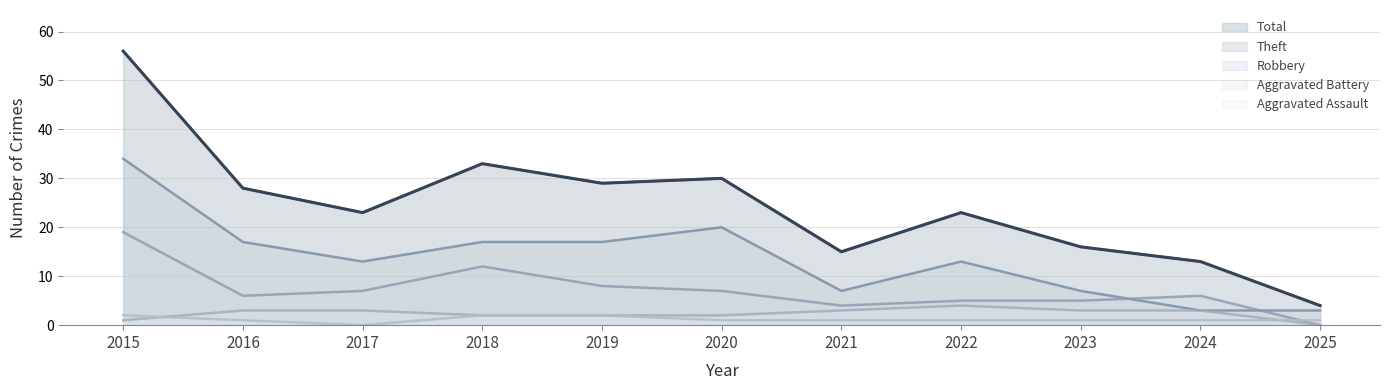

What value does the Aggravated Assault series have at 2019?

2